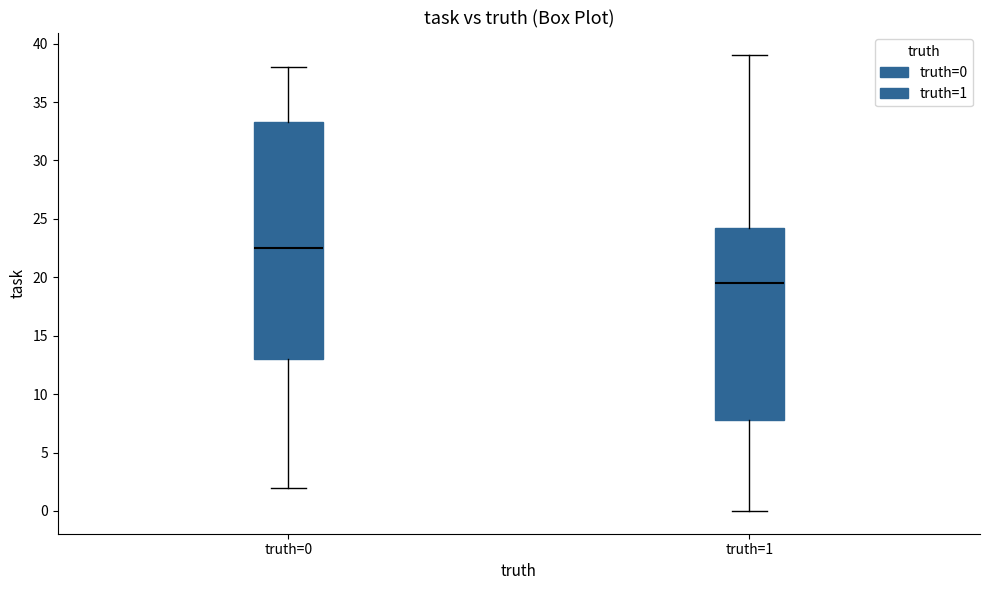

Reading left to right, transcribe this box plot: for each box, give where its median line is, the range the box spans, and where its two whiskers end, as read against the y-axis. The values are not printed on the chart, so give them approximately, as read against the axis.

truth=0: median 22.5, box 13.0 to 33.5, whiskers 2.0 to 38.0
truth=1: median 19.5, box 8.0 to 24.5, whiskers 0.0 to 39.0